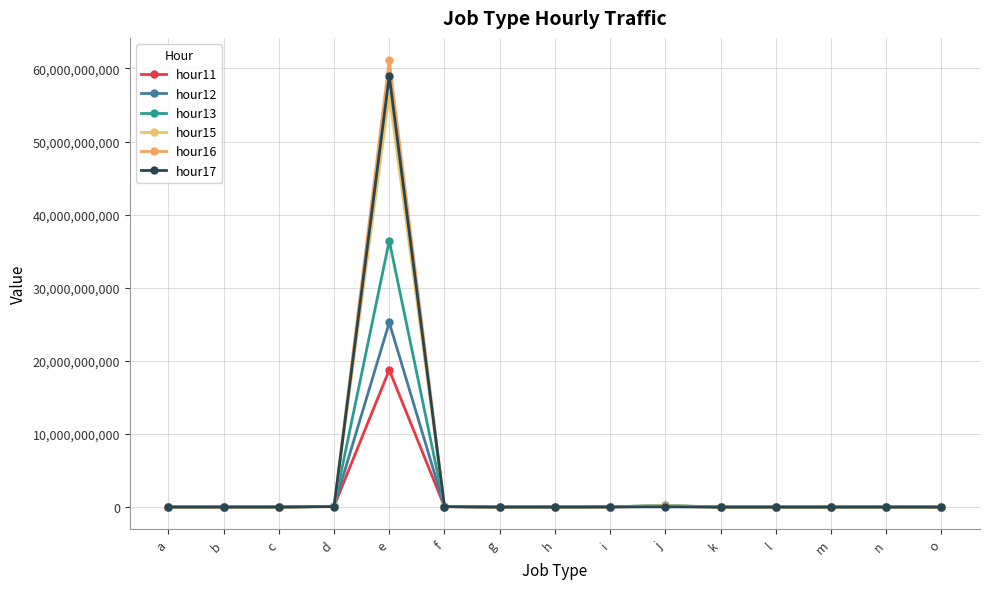

What is the minimum value shown in the chart?

1